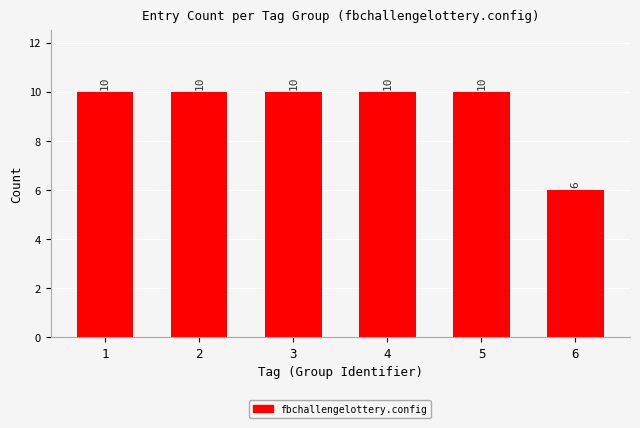

How many bars are there in total?

6